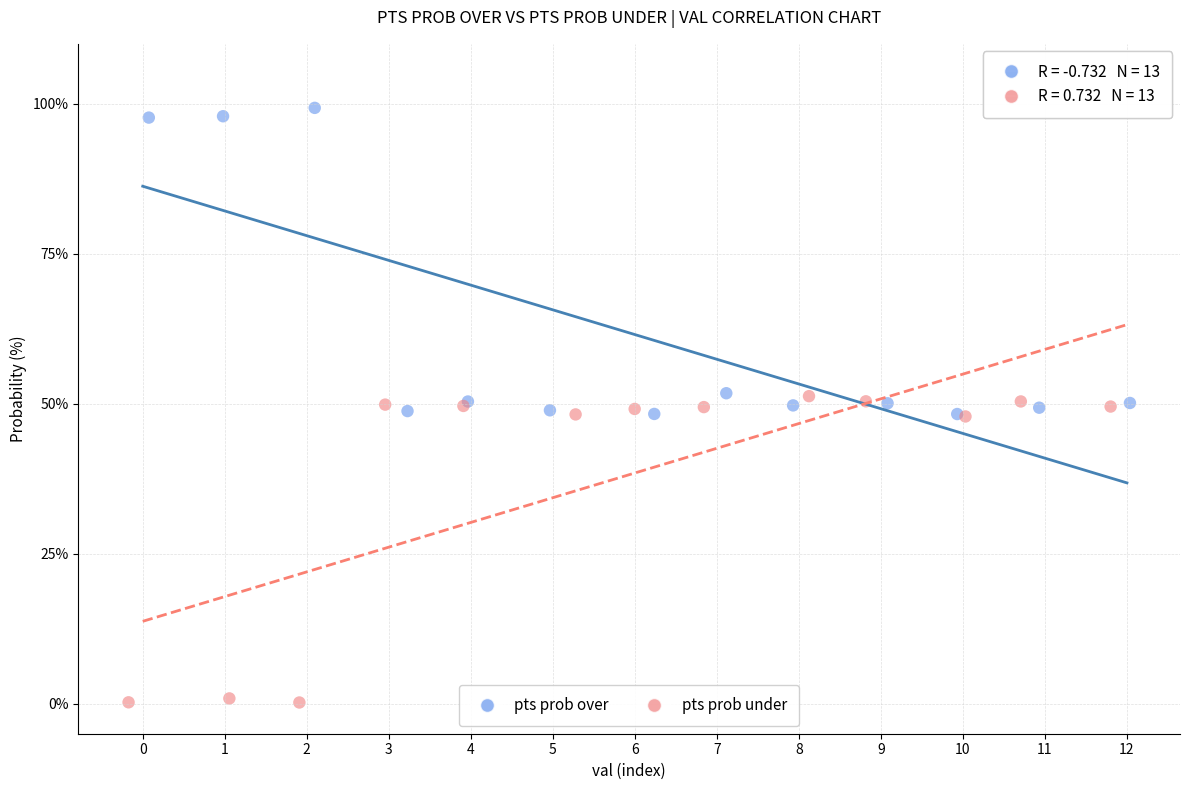

Which series reaches the maximum Y coordinate?

pts prob over